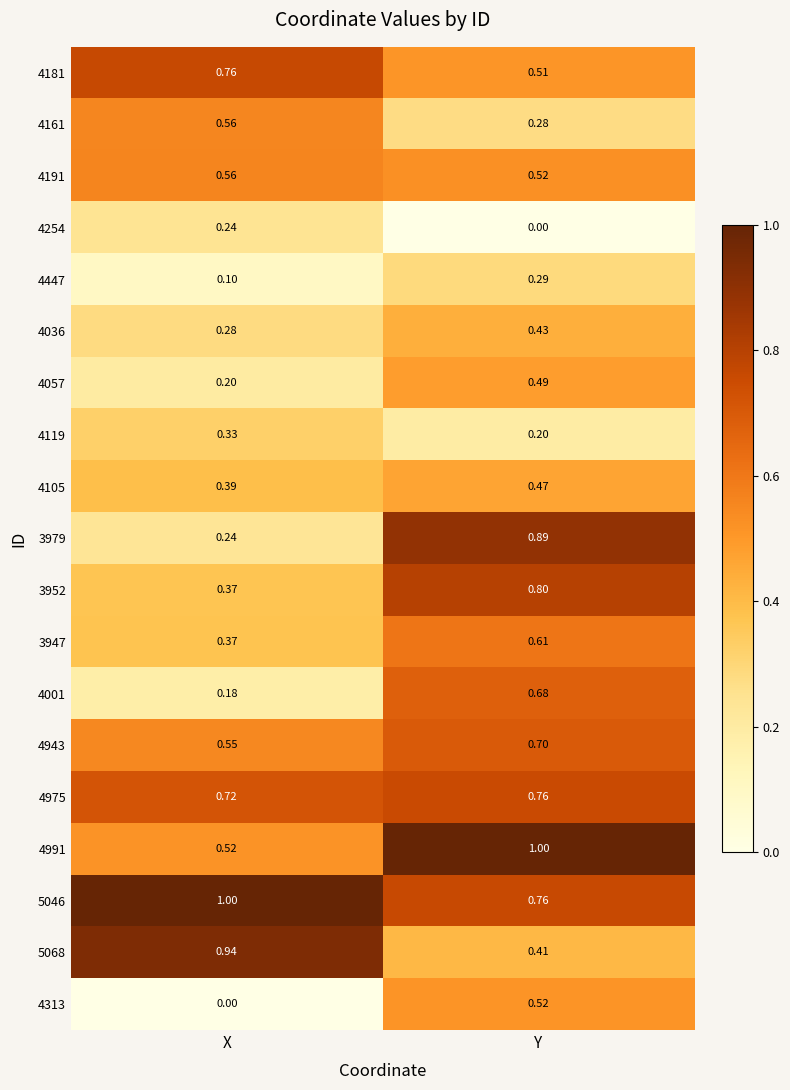

Which series changed the most between X and Y?

3979